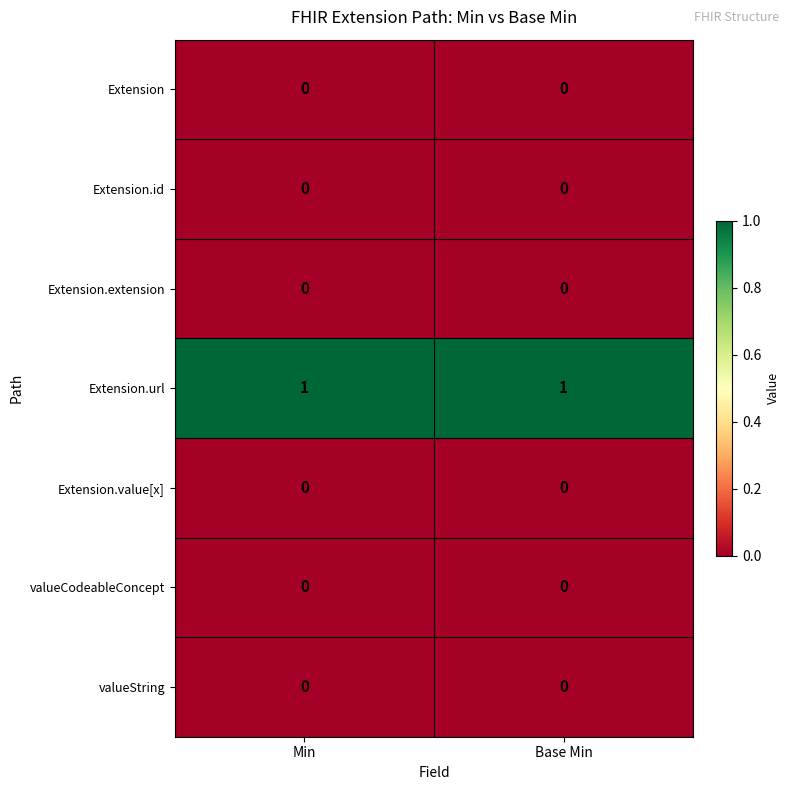

What is the maximum value shown in the chart?

1